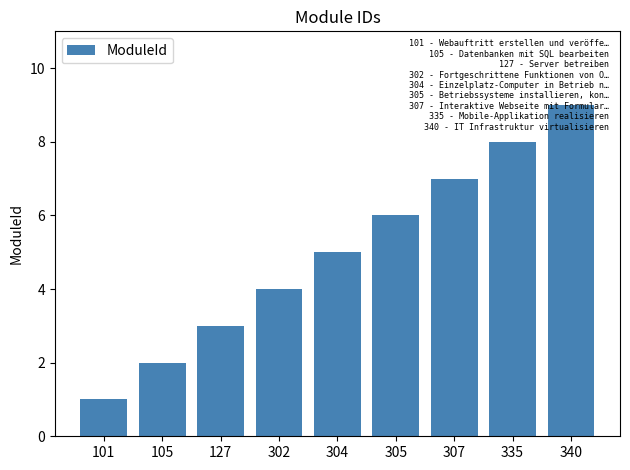

The value at 304 is 5. True or false?

True